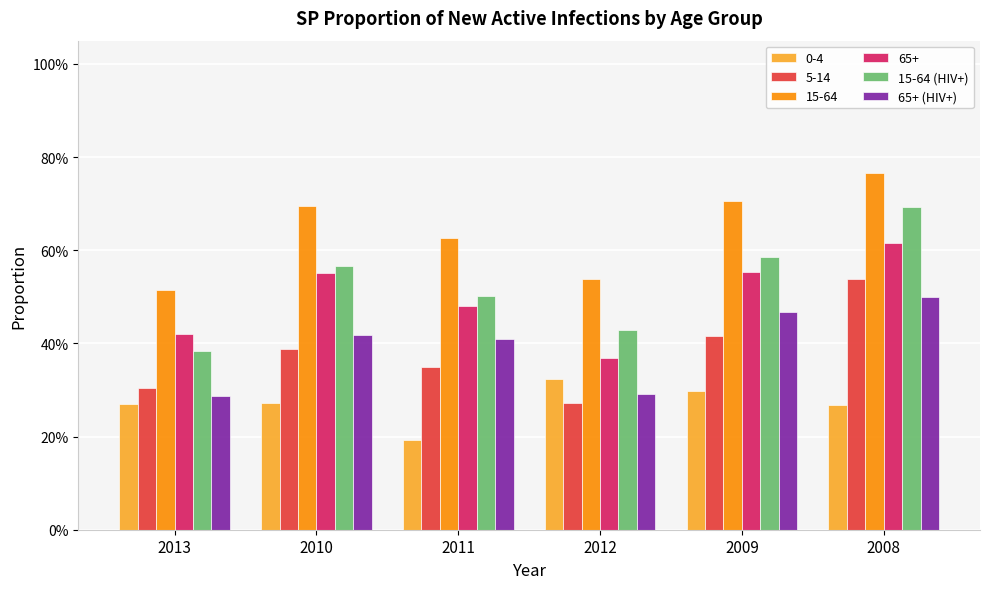

What is the average value of the 15-64 (HIV+) series?

0.5